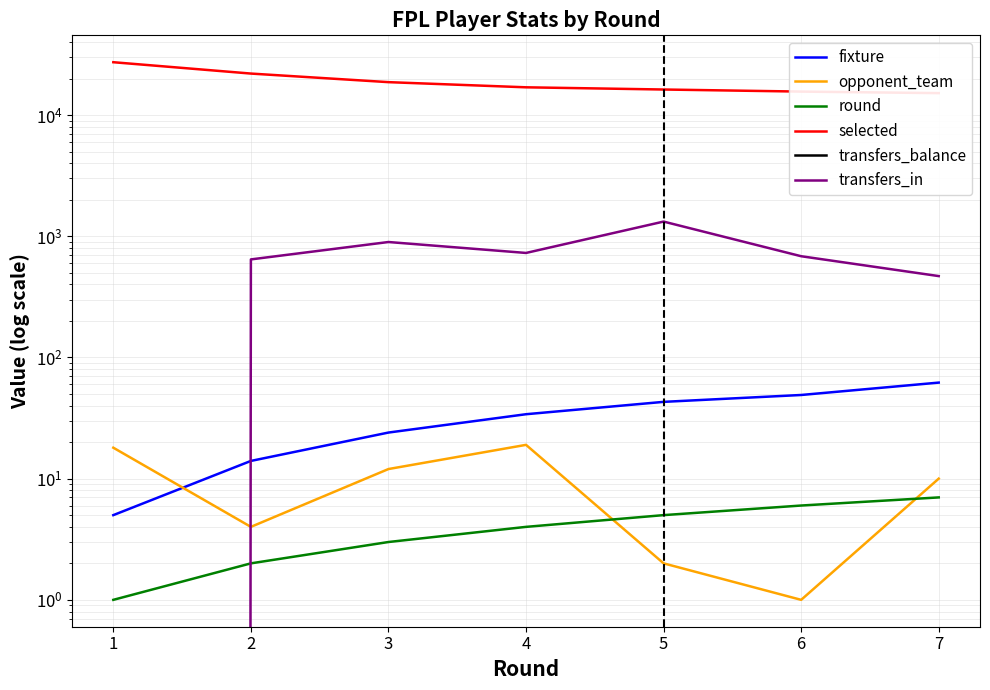

What is the difference between the transfers_balance values at 4 and 7?

1638